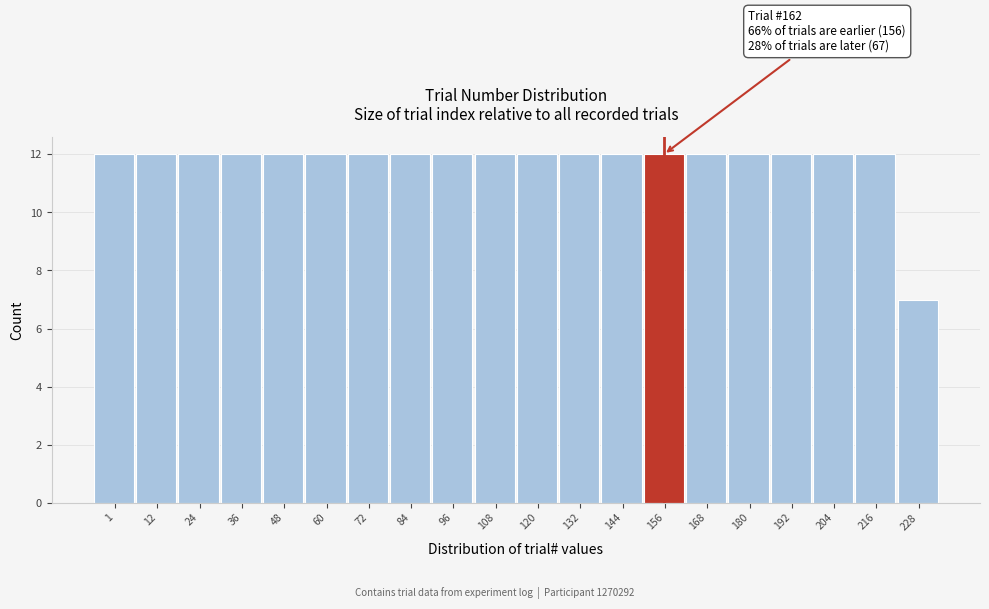

Reading right to left, extract all data points from this chart.

7	12	12	12	12	12	12	12	12	12	12	12	12	12	12	12	12	12	12	12